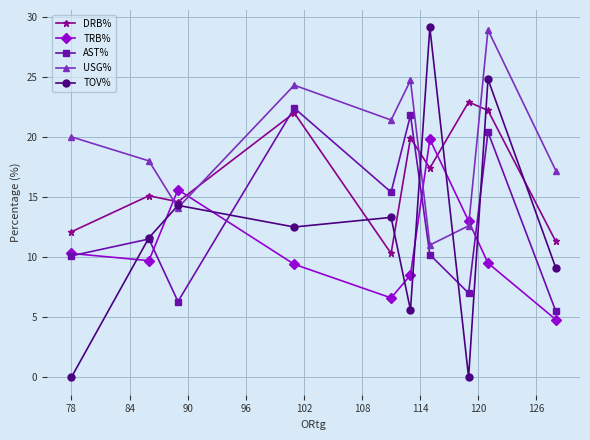

What are all the series names shown in the legend?

DRB%, TRB%, AST%, USG%, TOV%